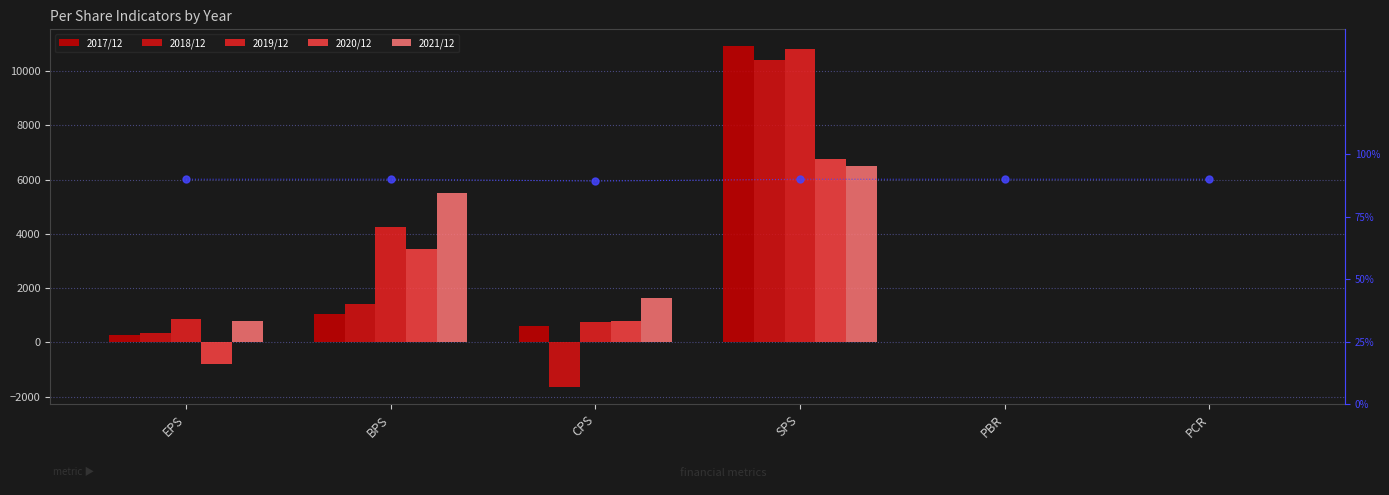

Reading right to left, list all the values displayed in this chart.

2017/12: 0.0	0.0	10906.0	611.0	1060.0	287.0
2018/12: 0.0	0.0	10422.0	-1647.0	1422.0	346.0
2019/12: 16.1	2.8	10824.0	734.0	4267.0	854.0
2020/12: 18.2	4.1	6746.0	773.0	3451.0	-787.0
2021/12: 10.6	3.1	6492.0	1617.0	5518.0	771.0
relative rank: 90.0	90.0	90.0	89.3	90.0	90.0